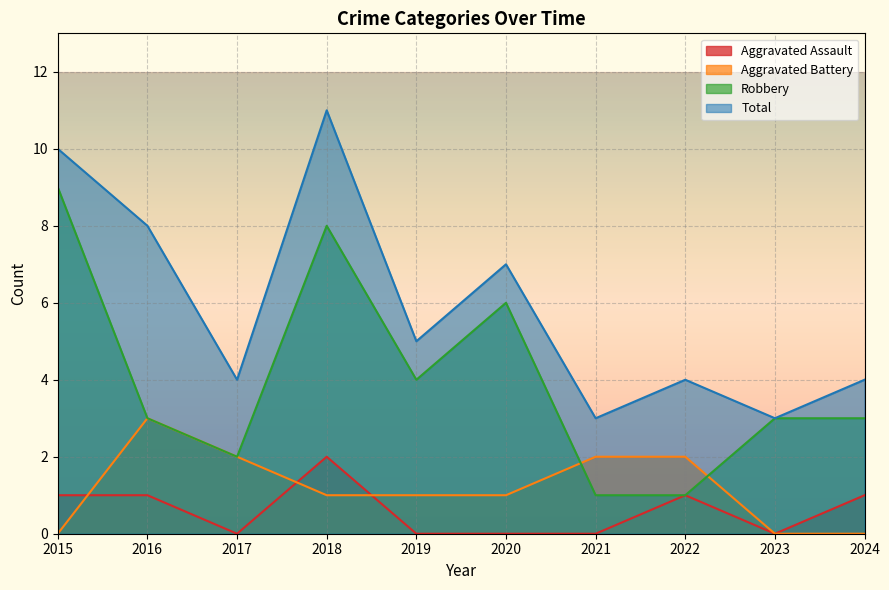

Which category has the highest value in the Robbery series?

2015